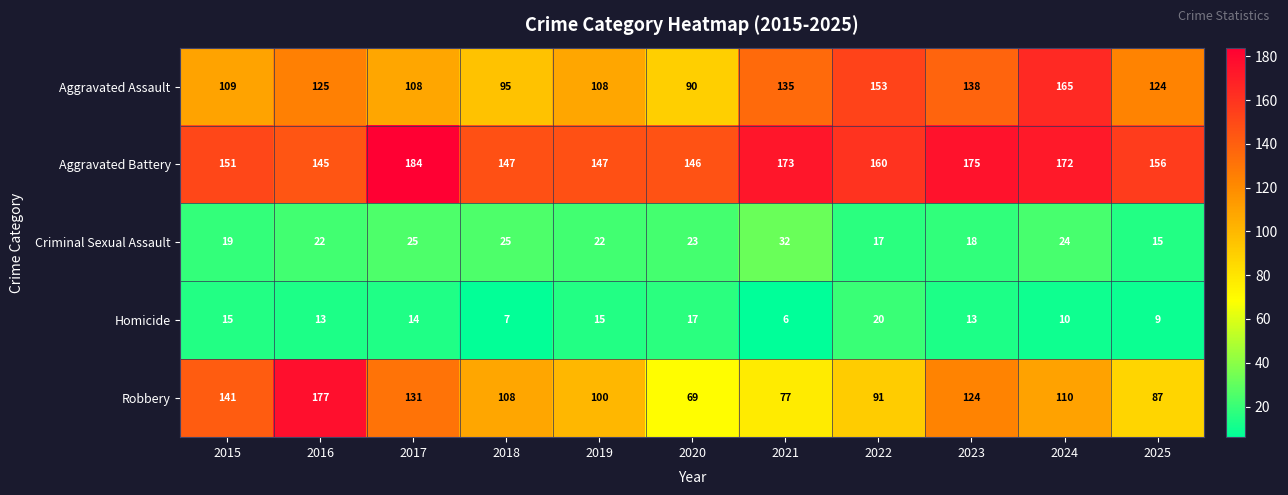

Which series has the widest spread of values?

Robbery